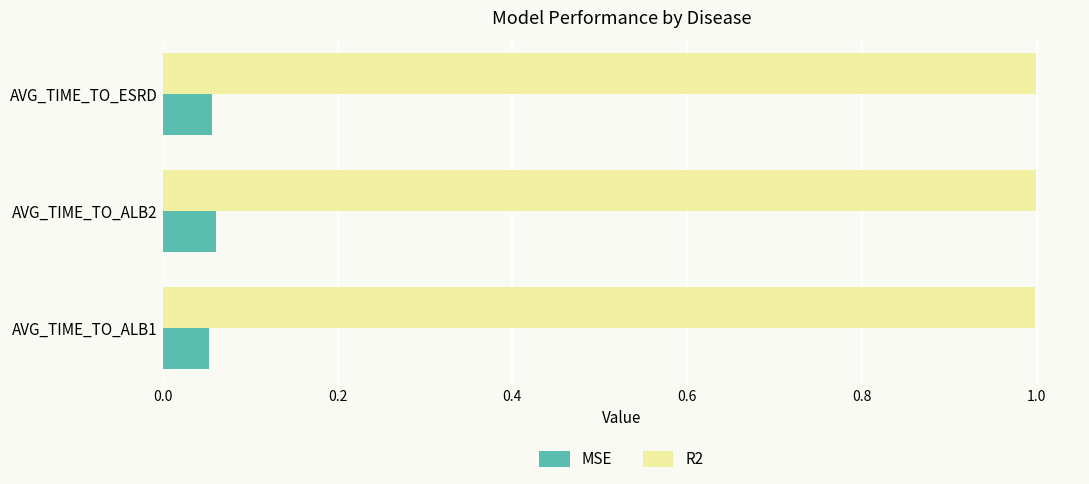

What is the total value across all series at AVG_TIME_TO_ALB2?

1.1